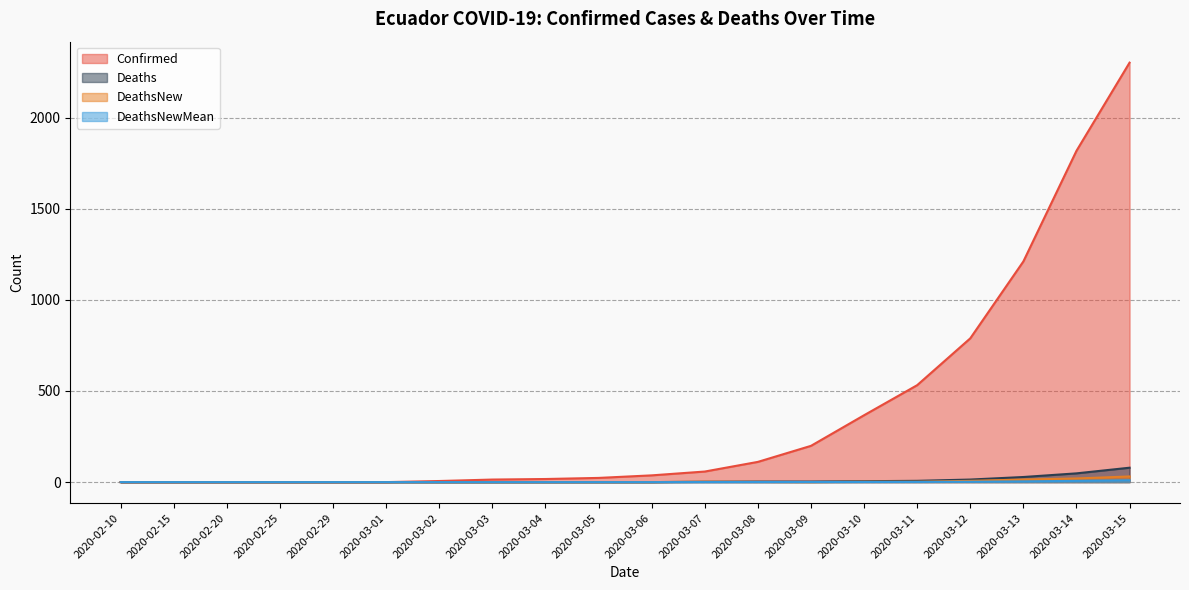

True or false: Confirmed and Deaths intersect in this chart.

False